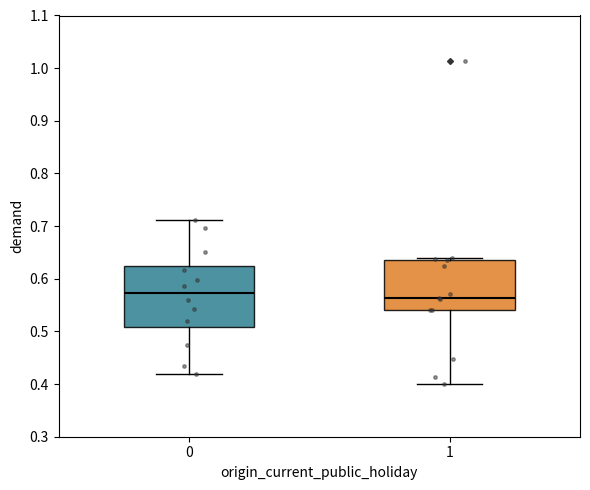

Reading left to right, transcribe this box plot: for each box, give where its median line is, the range the box spans, and where its two whiskers end, as read against the y-axis. The values are not printed on the chart, so give them approximately, as read against the axis.

0: median 0.57, box 0.51 to 0.62, whiskers 0.42 to 0.71
1: median 0.56, box 0.54 to 0.64, whiskers 0.40 to 0.64 (just above the box's upper edge)